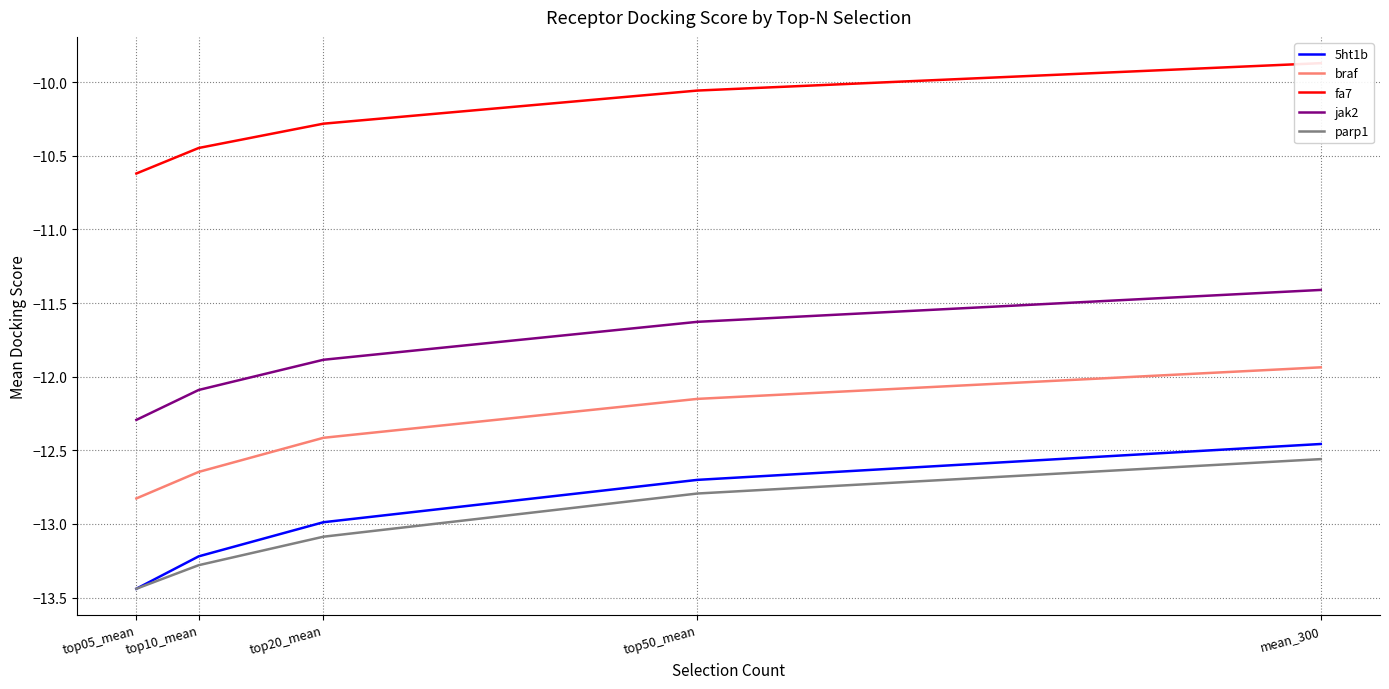

What is the difference between the second highest and second lowest values in the 5ht1b series?

0.5